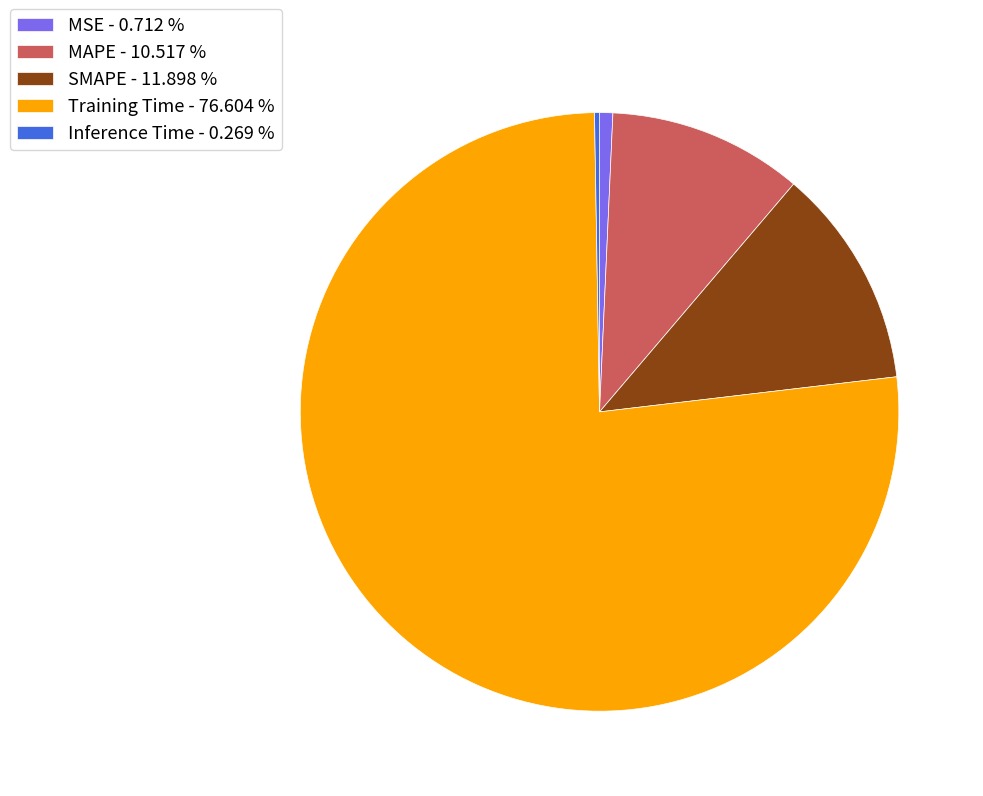

The MSE slice represents 13% of the pie. True or false?

False